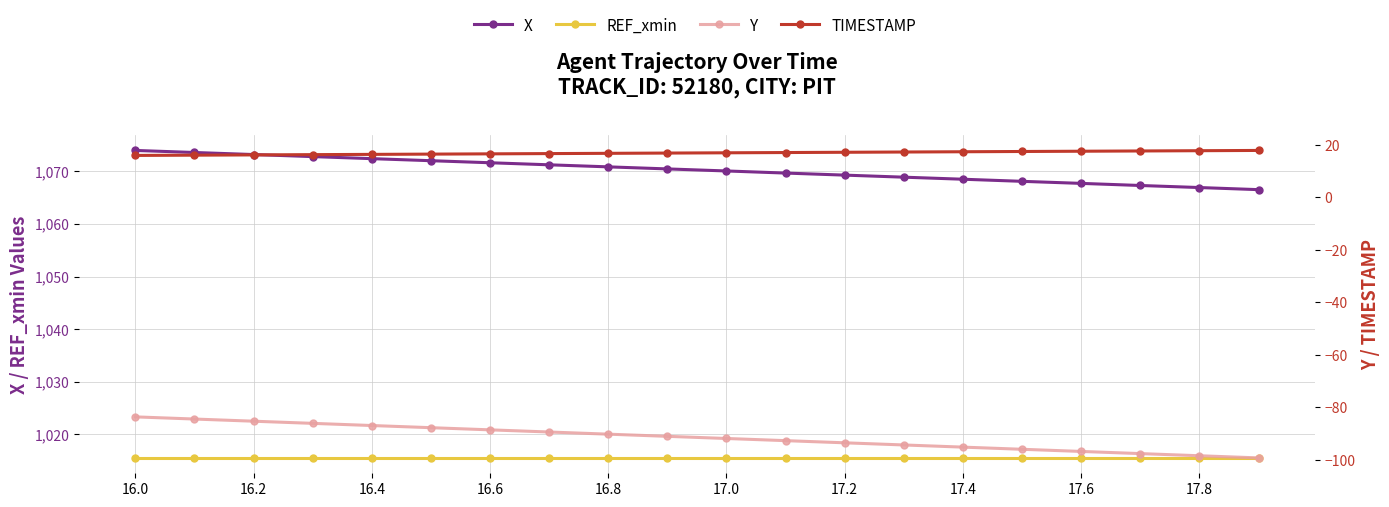

True or false: REF_xmin and X intersect in this chart.

False